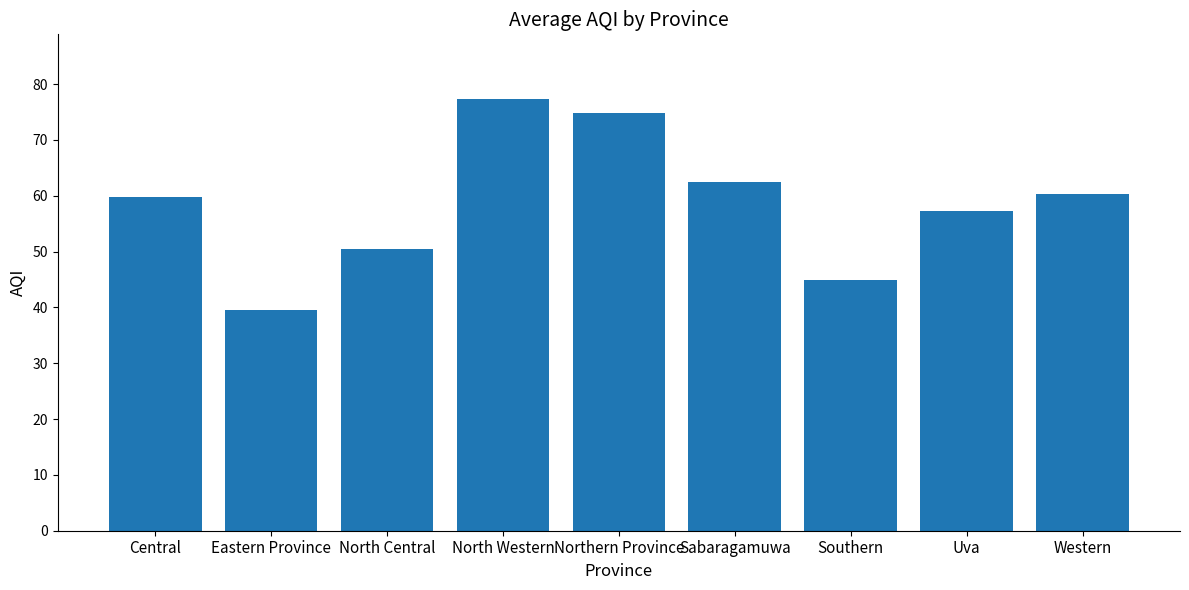

What is the label of the 6th bar from the right?

North Western